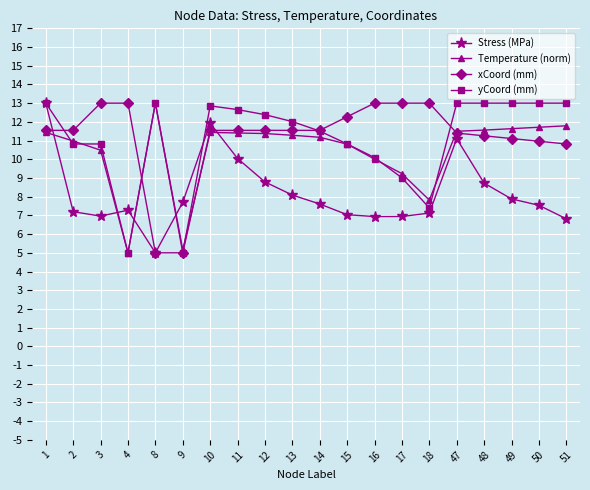

What is the minimum value shown in the chart?

5.0